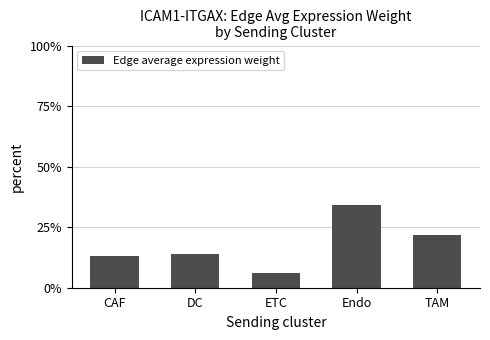

What is the difference between the maximum and second lowest values?

0.2